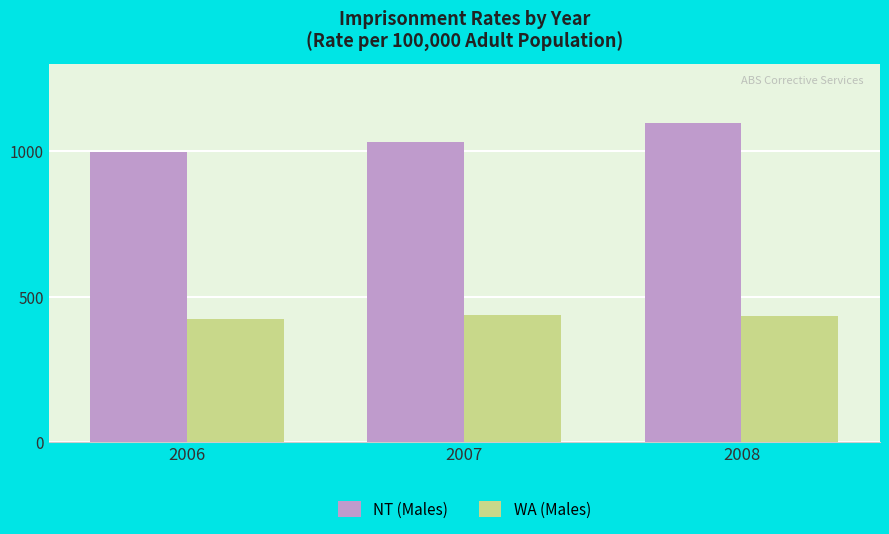

What are all the series names shown in the legend?

NT (Males), WA (Males)